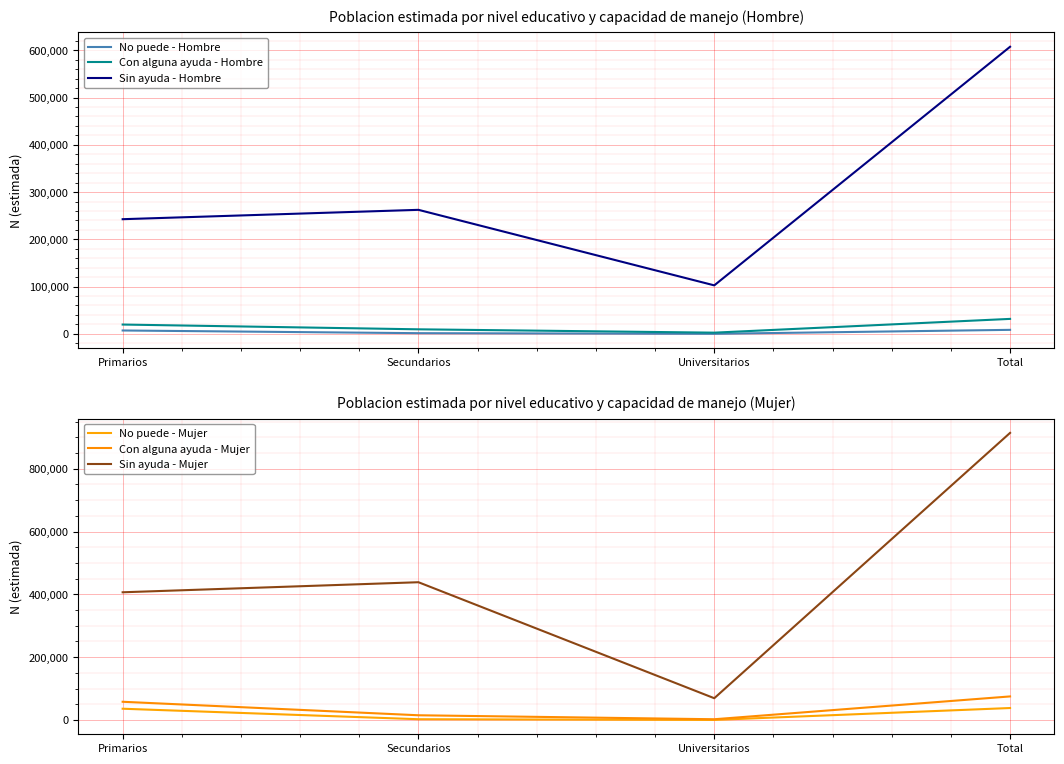

Count the number of data series in this chart.

6